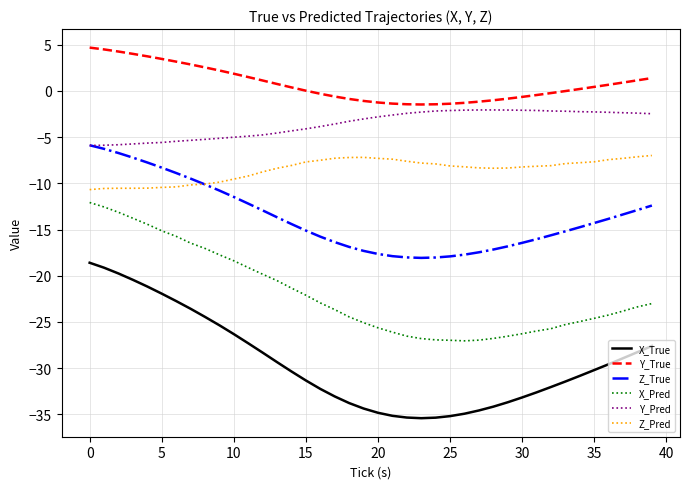

Which series has the largest total across all categories?

Y_True